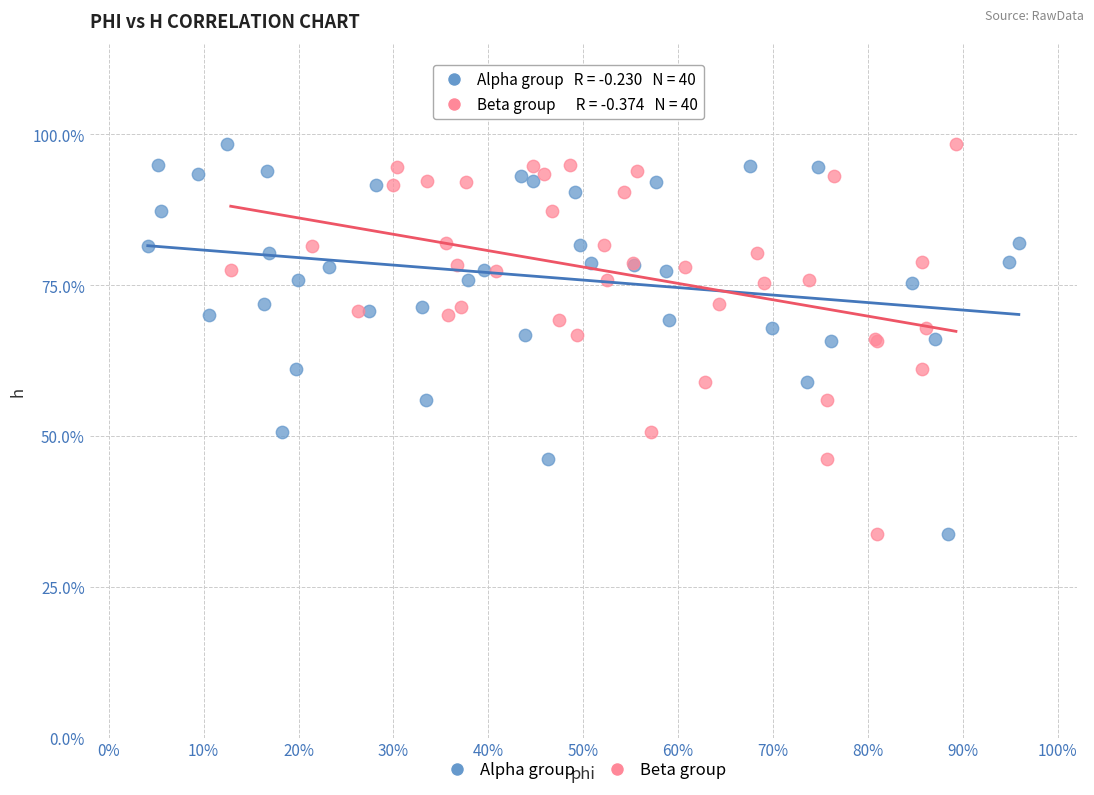

What are all the series names shown in the legend?

Alpha group, Beta group